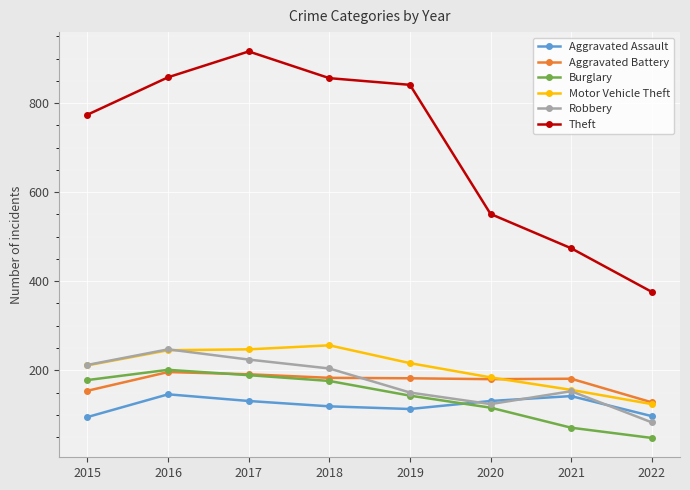

Which category has the lowest value in the Burglary series?

2022